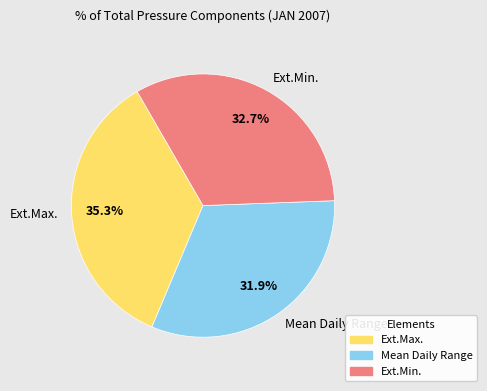

Which slice is the largest?

Ext.Max.